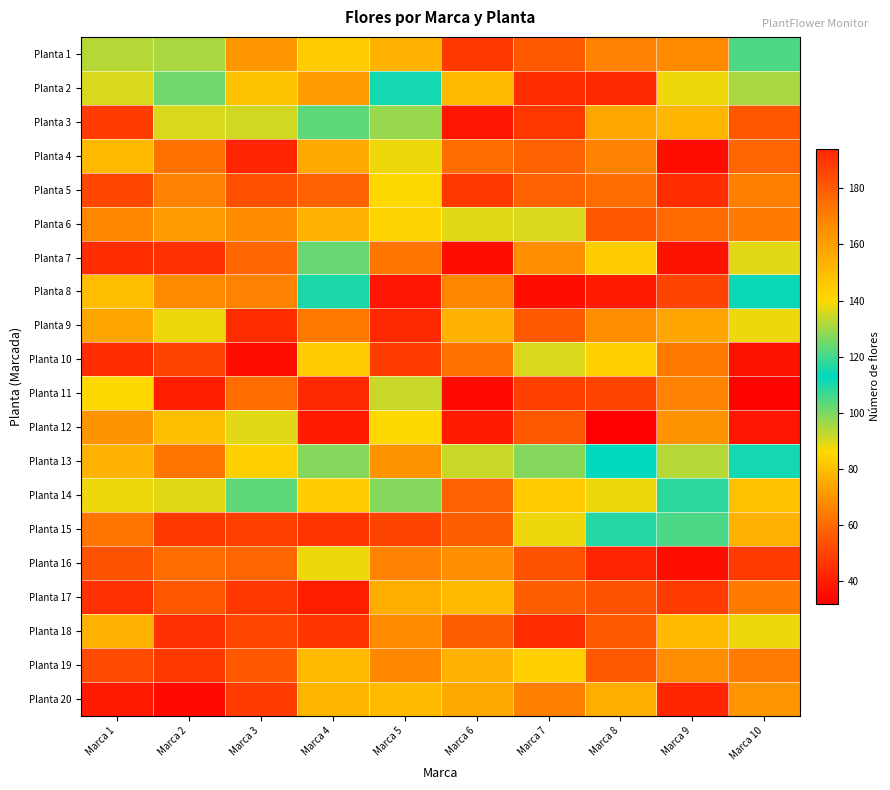

List the series in order of their peak value, highest first.

Planta 20, Planta 2, Planta 9, Planta 19, Planta 3, Planta 14, Planta 7, Planta 10, Planta 12, Planta 11, Planta 1, Planta 13, Planta 8, Planta 15, Planta 6, Planta 4, Planta 16, Planta 18, Planta 5, Planta 17